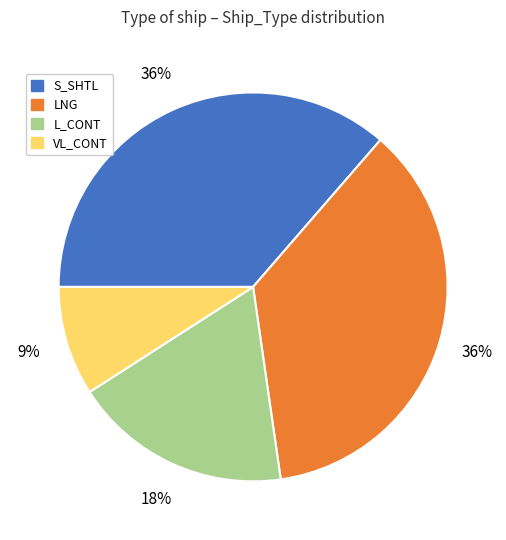

To the nearest percent, what is the average slice percentage?

25%